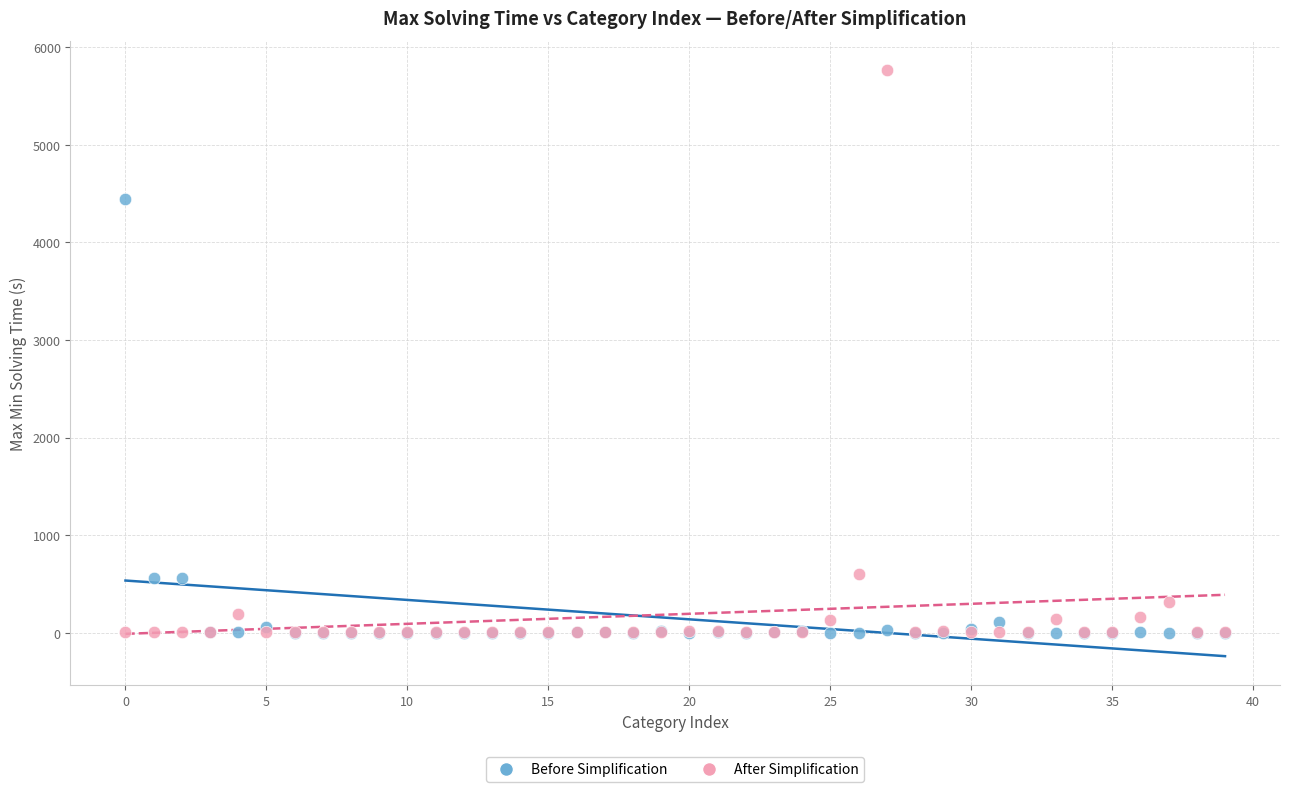

In the After Simplification series, what Y value is closest to 2884?

601.0